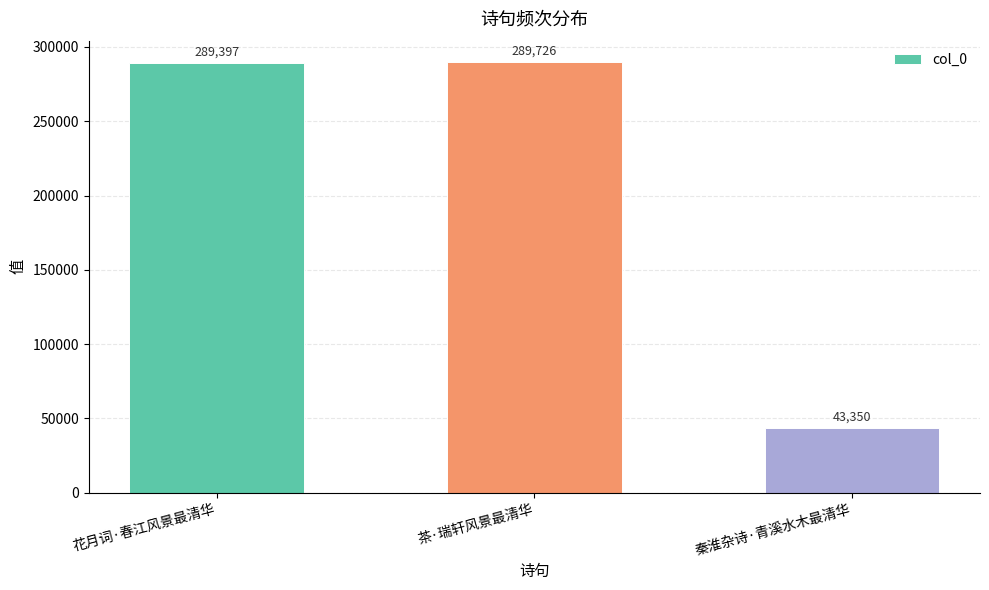

List the labels in order of value, largest first.

茶·瑞轩风景最清华, 花月词·春江风景最清华, 秦淮杂诗·青溪水木最清华